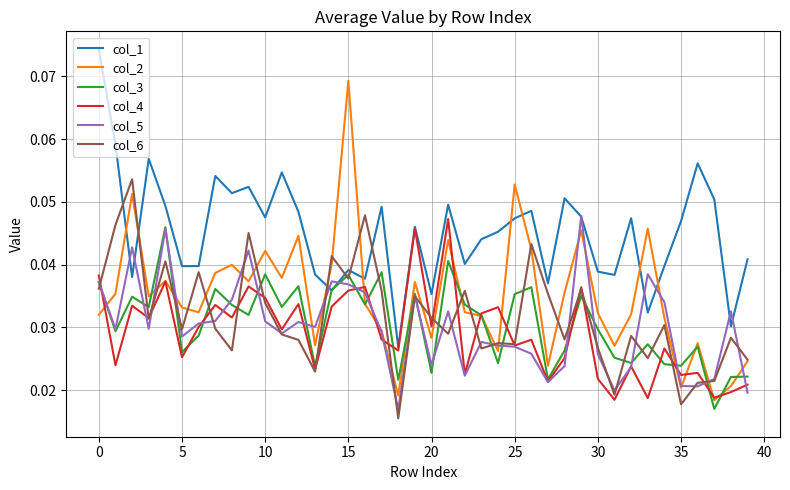

What is the maximum value for col_1?

0.1